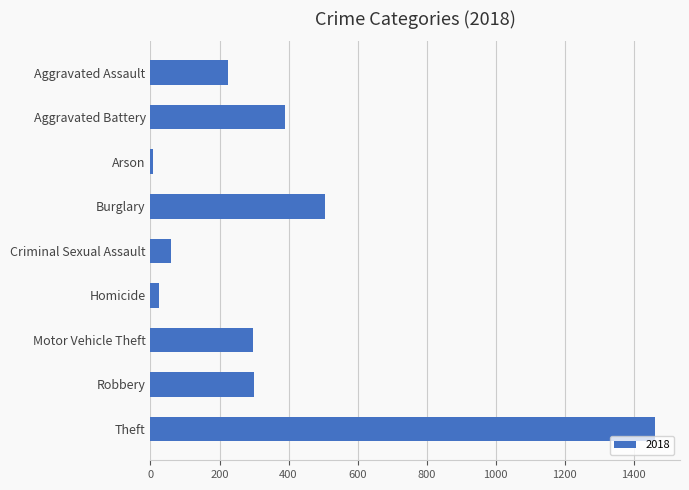

Where is the data nearest to the value 734?

Burglary